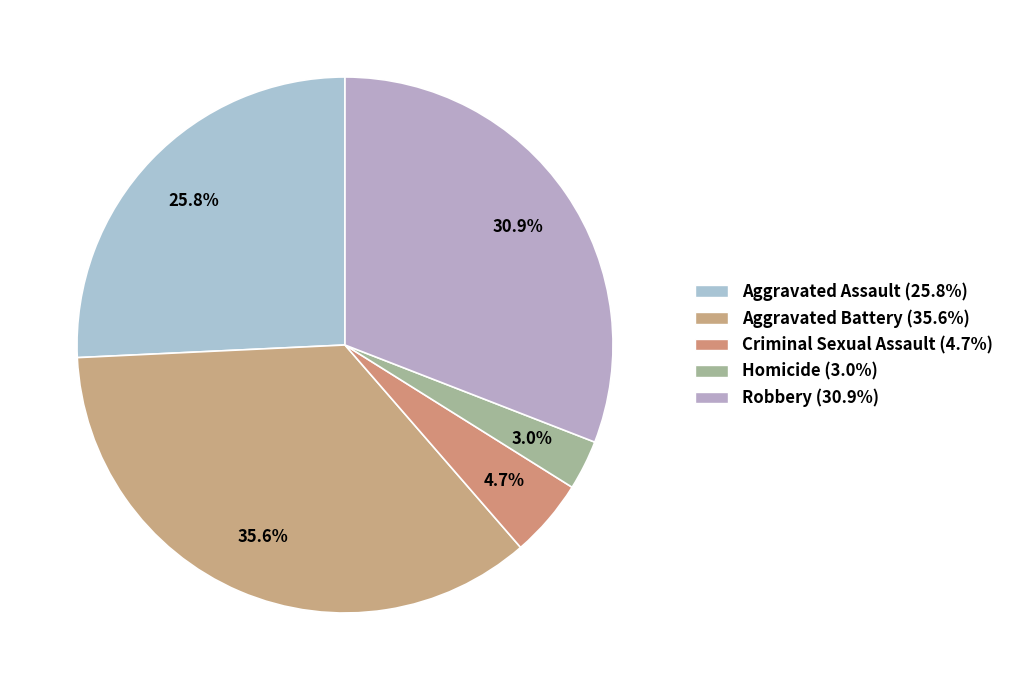

To the nearest percent, what is the difference between the Aggravated Battery and Robbery slice percentages?

5%